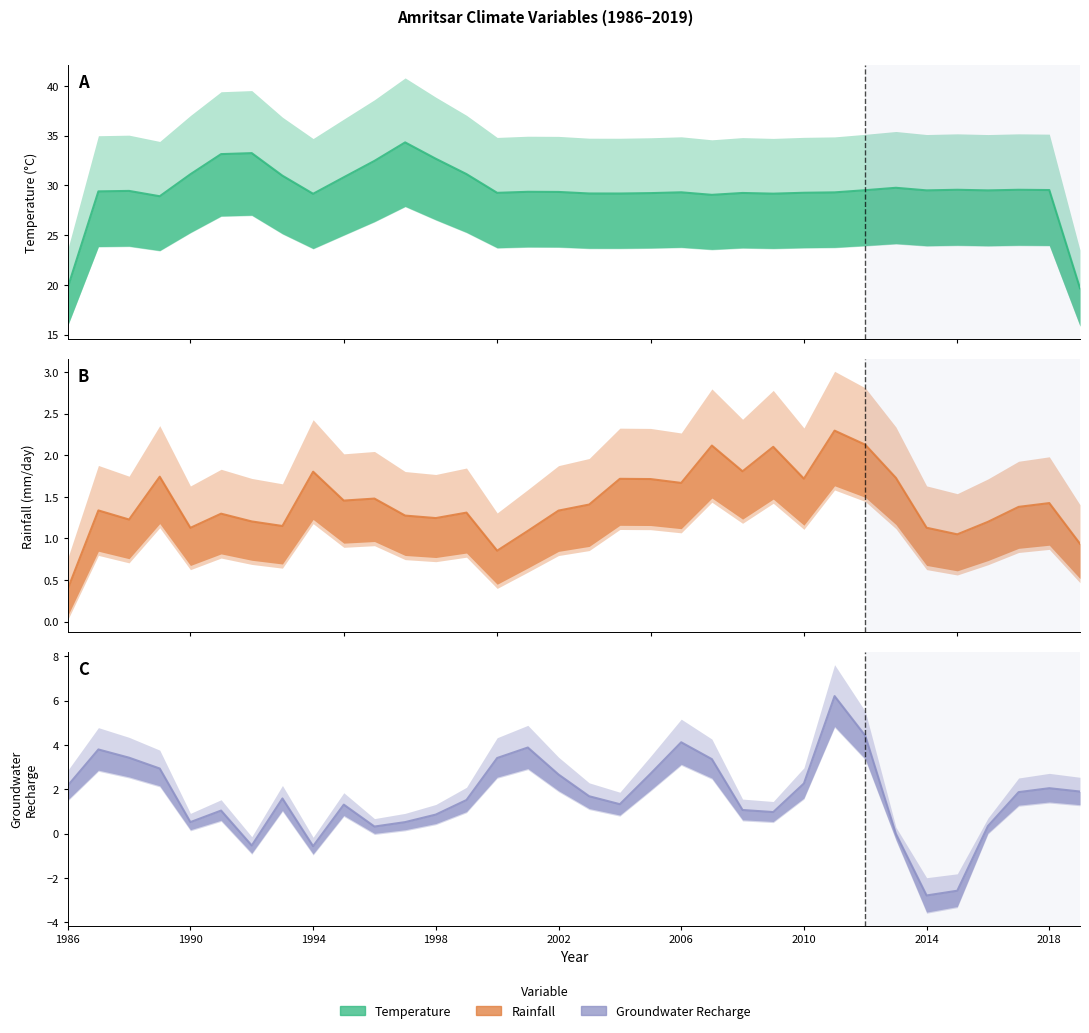

True or false: Groundwater Recharge and Temperature intersect in this chart.

False